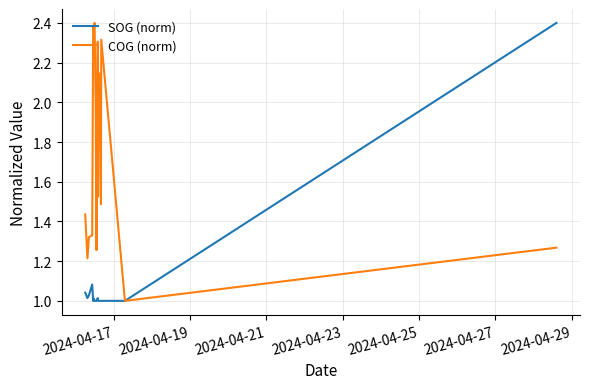

What is the sum of all COG (norm) values?

32.3